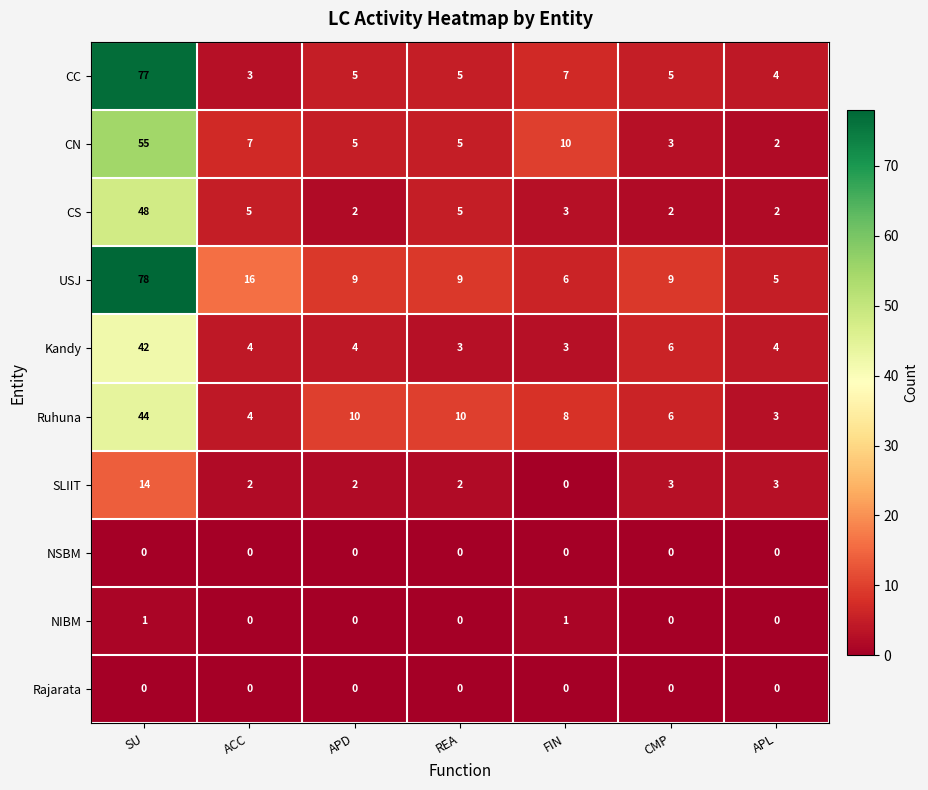

At which label does USJ reach its minimum?

APL